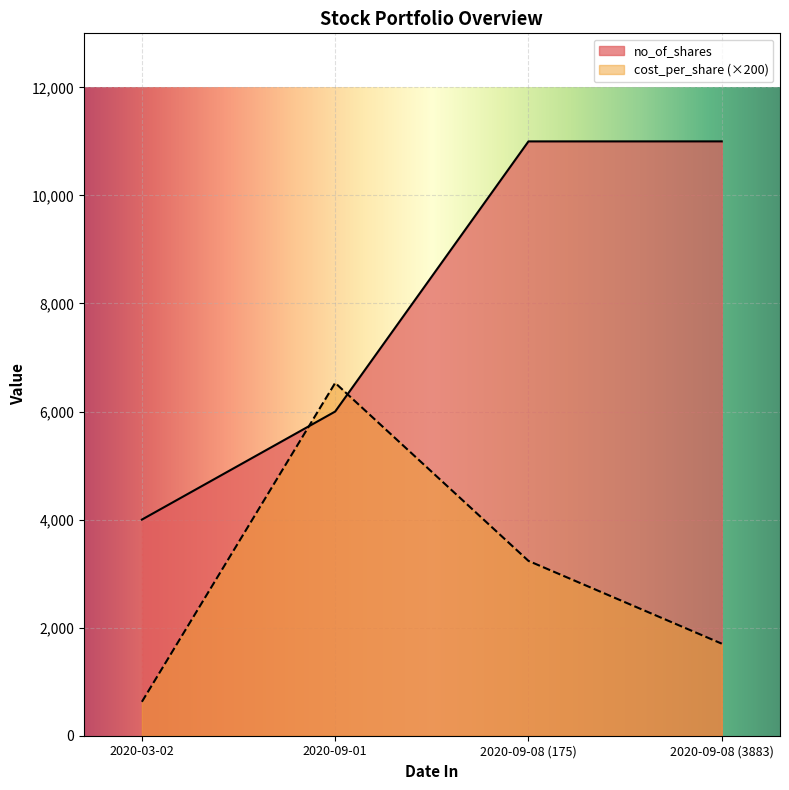

What is the label of the 1st point from the left?

2020-03-02